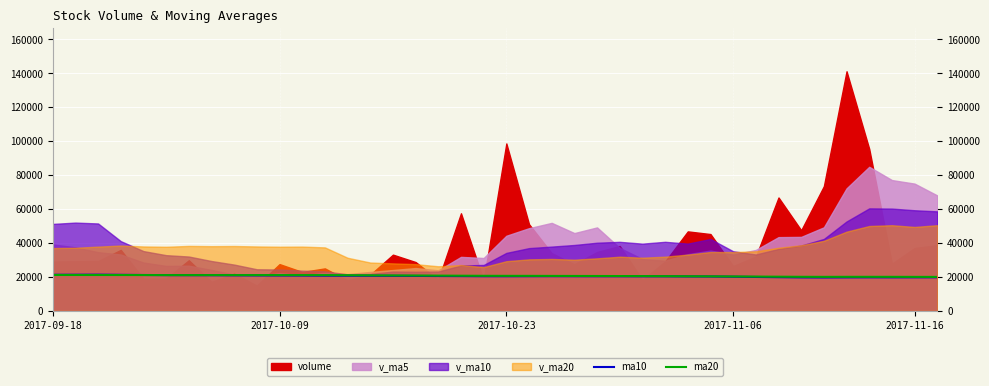

The value of ma20 at 2017-10-09 is 5768.6. True or false?

False